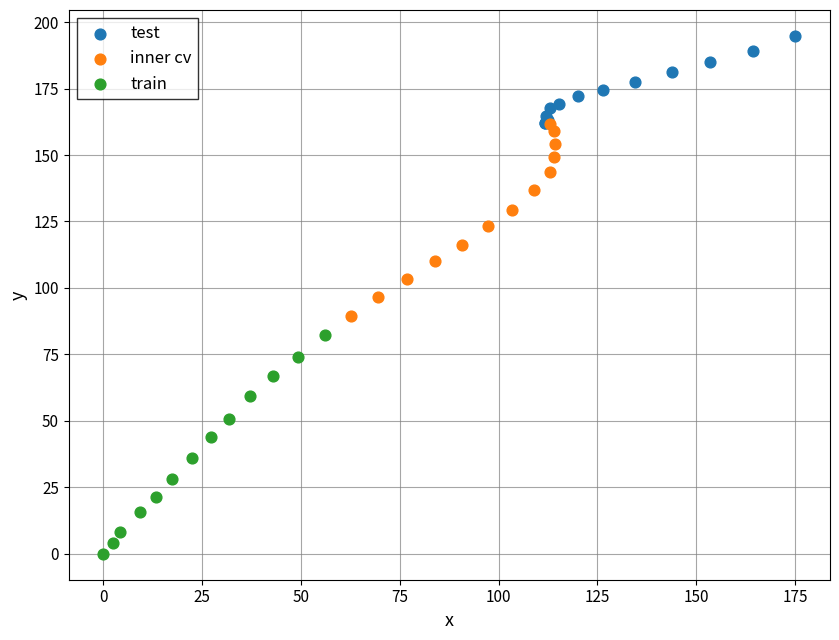

Which series has the widest spread of Y values?

train